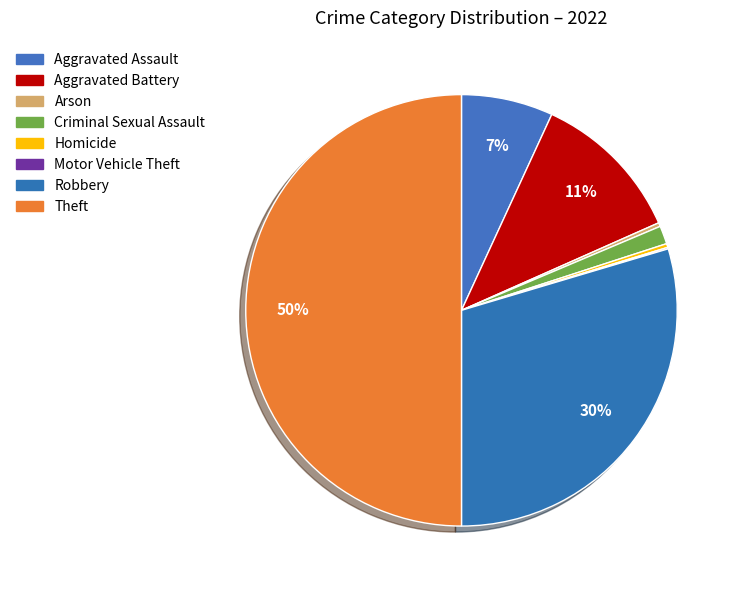

Which category has the biggest portion of the pie?

Theft